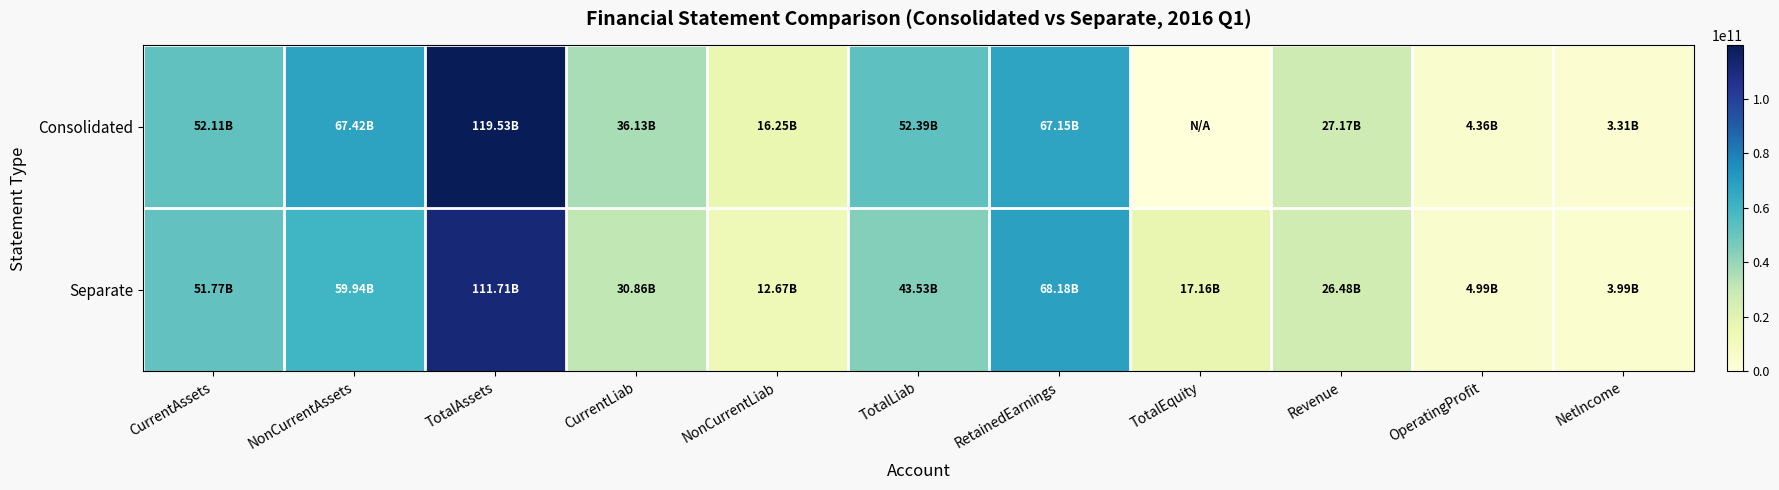

What is the maximum value shown in the chart?

119534040370